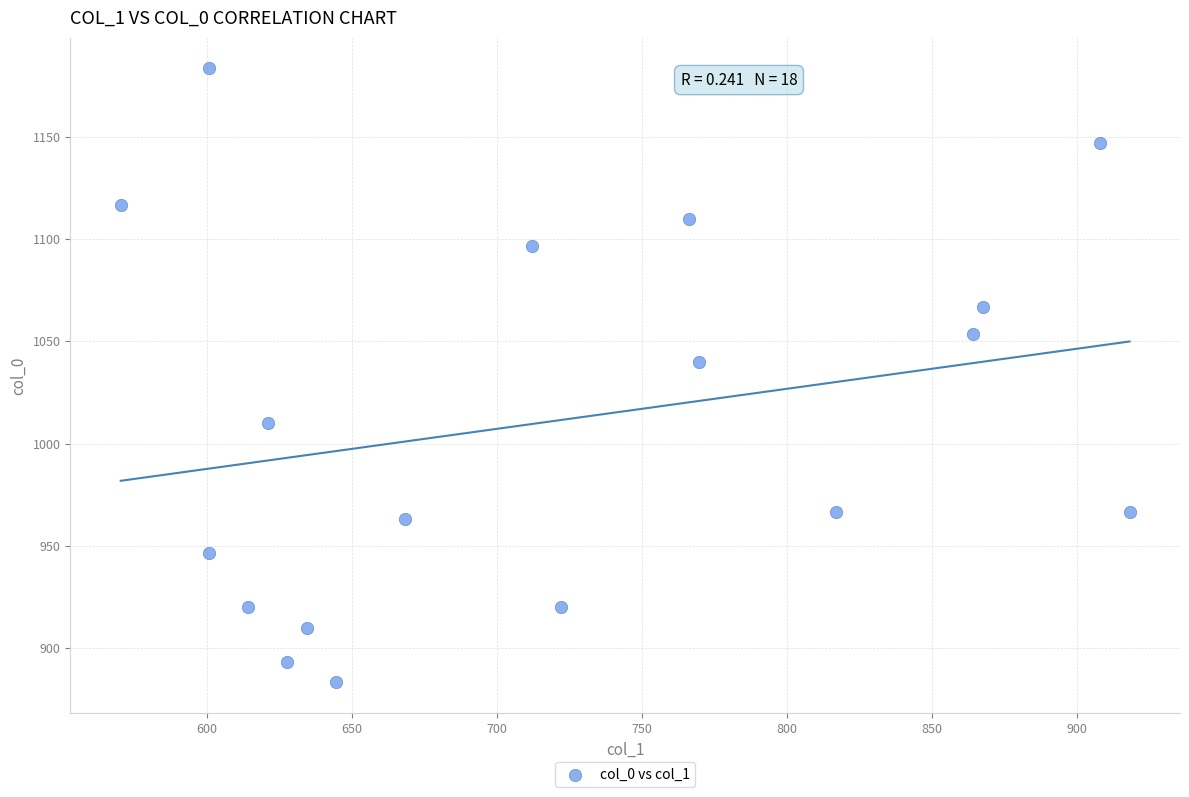

What Y value in the scatter plot is closest to 1033?

1040.0